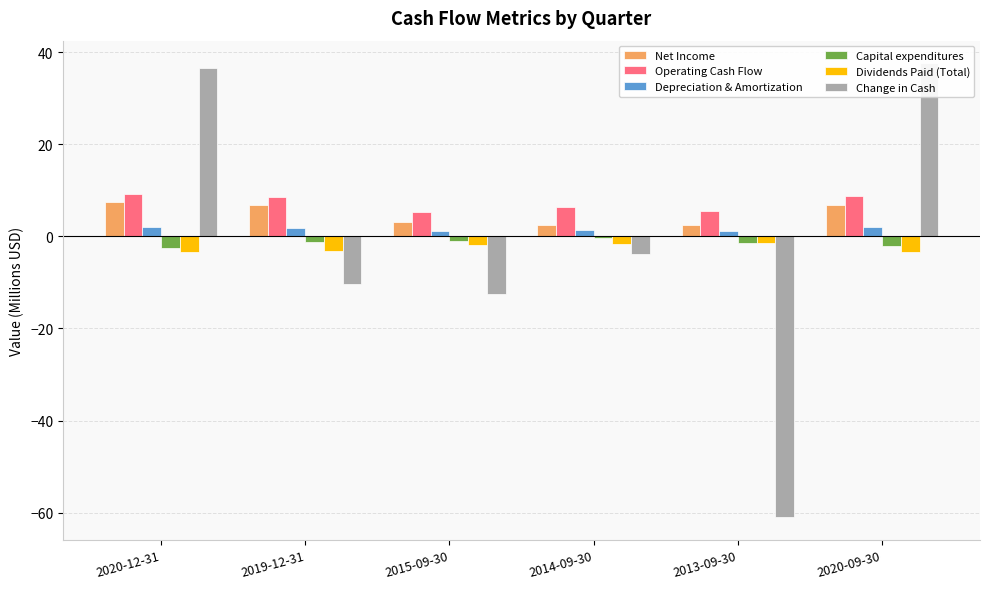

The value of Depreciation & Amortization at 2014-09-30 is 2.1. True or false?

False